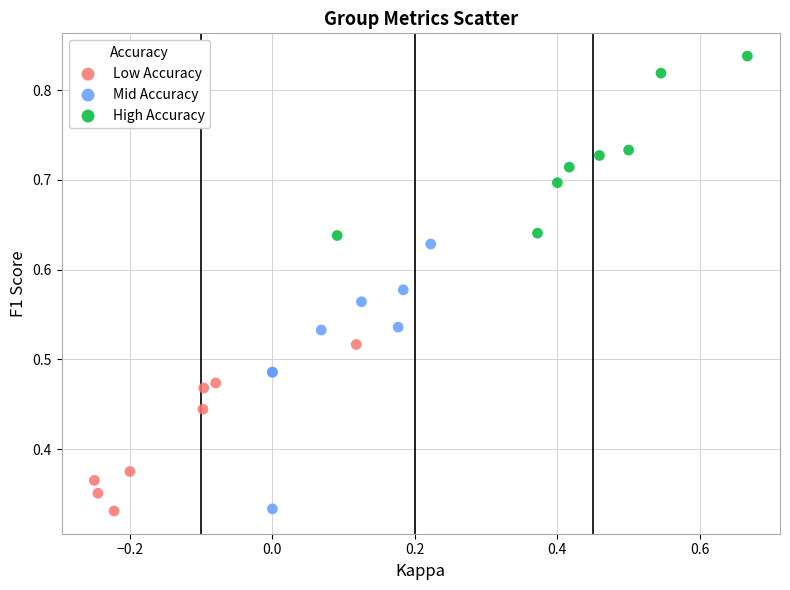

Which series contains the highest Y value?

High Accuracy